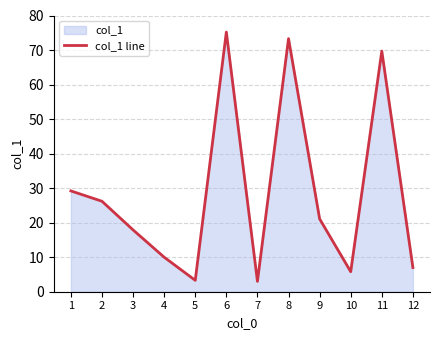

Rank the categories by value from lowest to highest.

7, 5, 10, 12, 4, 3, 9, 2, 1, 11, 8, 6